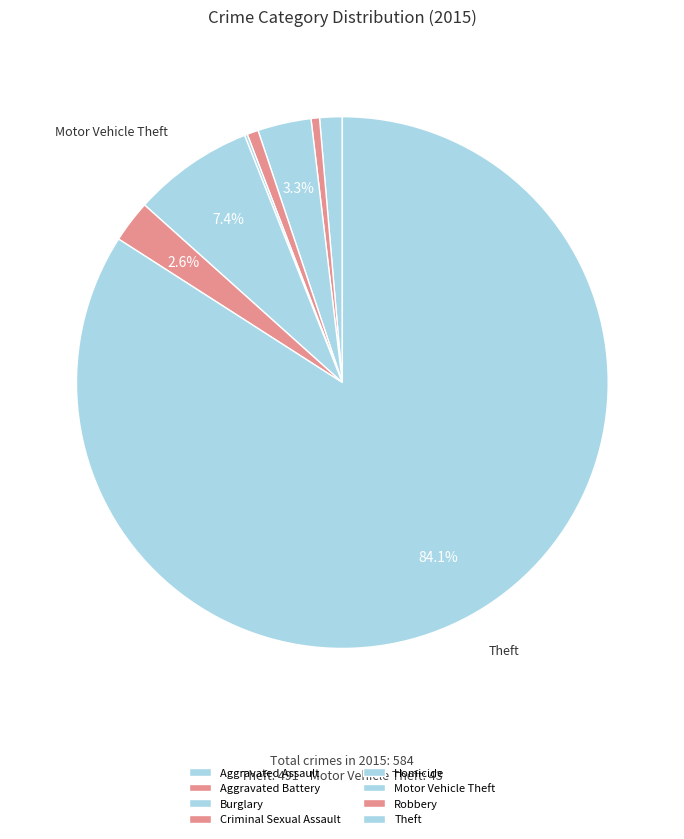

What percentage is NOT represented by Aggravated Assault?

98.6%